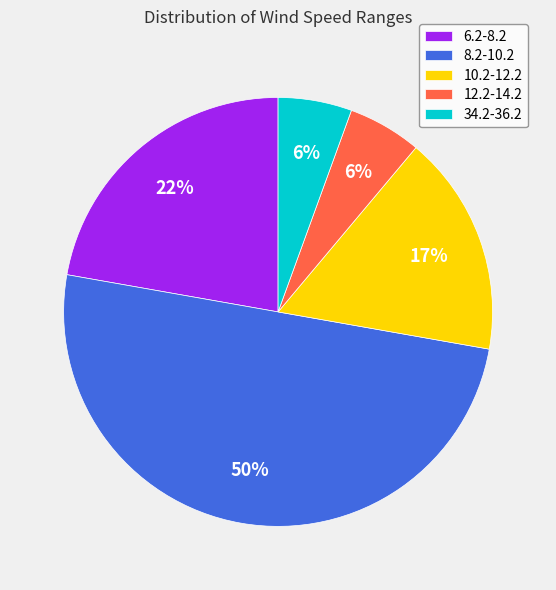

Combined, do 34.2-36.2 and 6.2-8.2 account for over 50%?

No